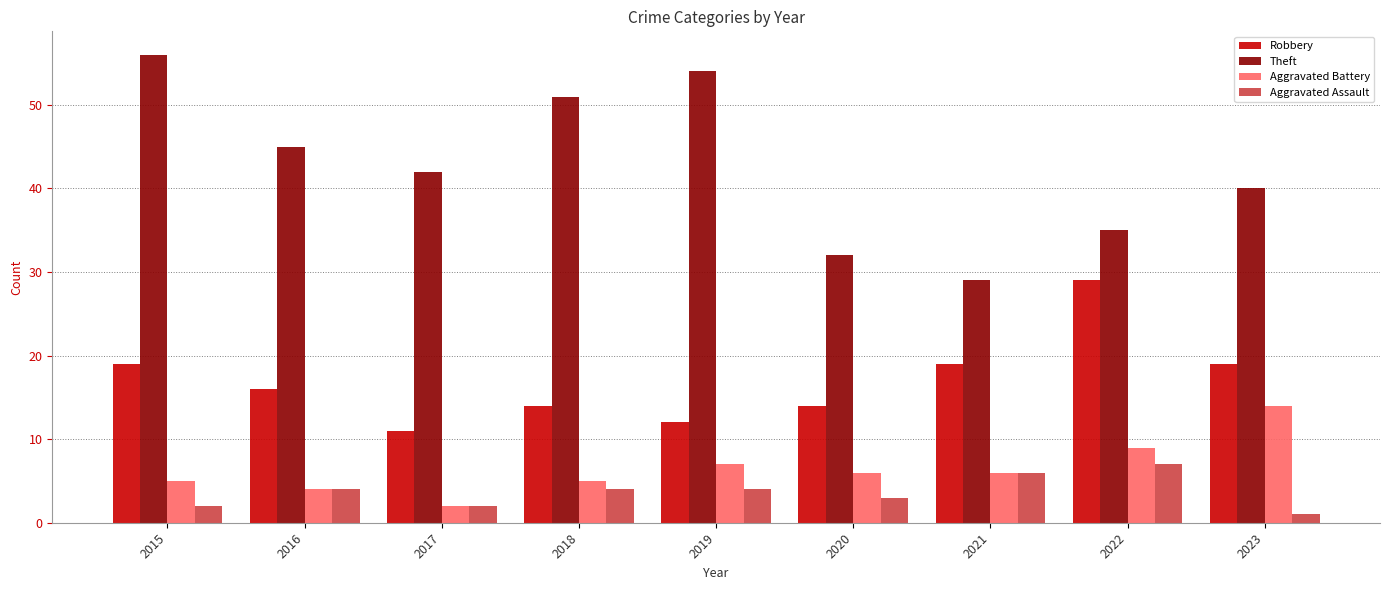

At which label is Theft closest to 42?

2017